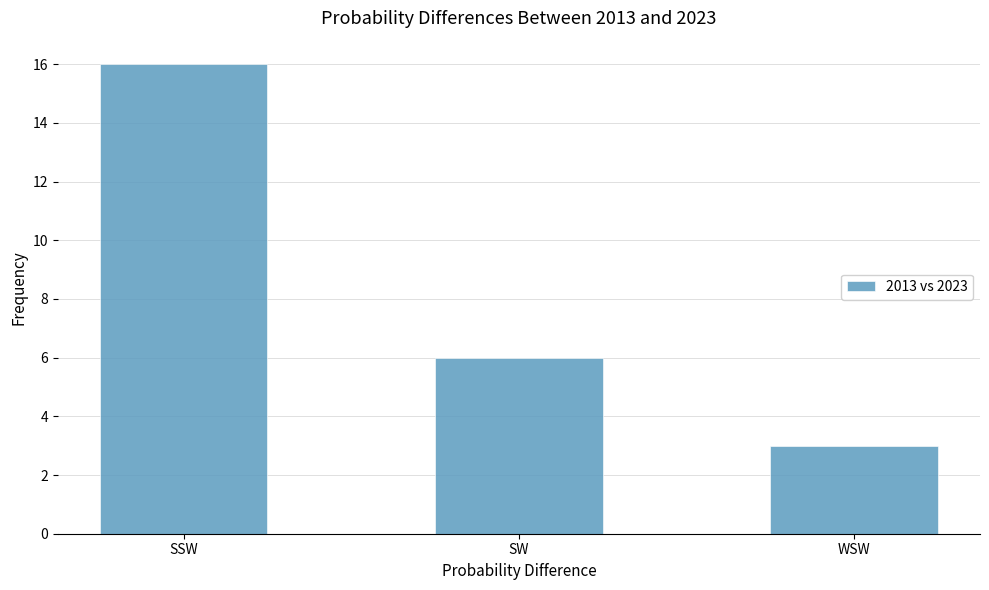

How many values are between 3 and 16?

3